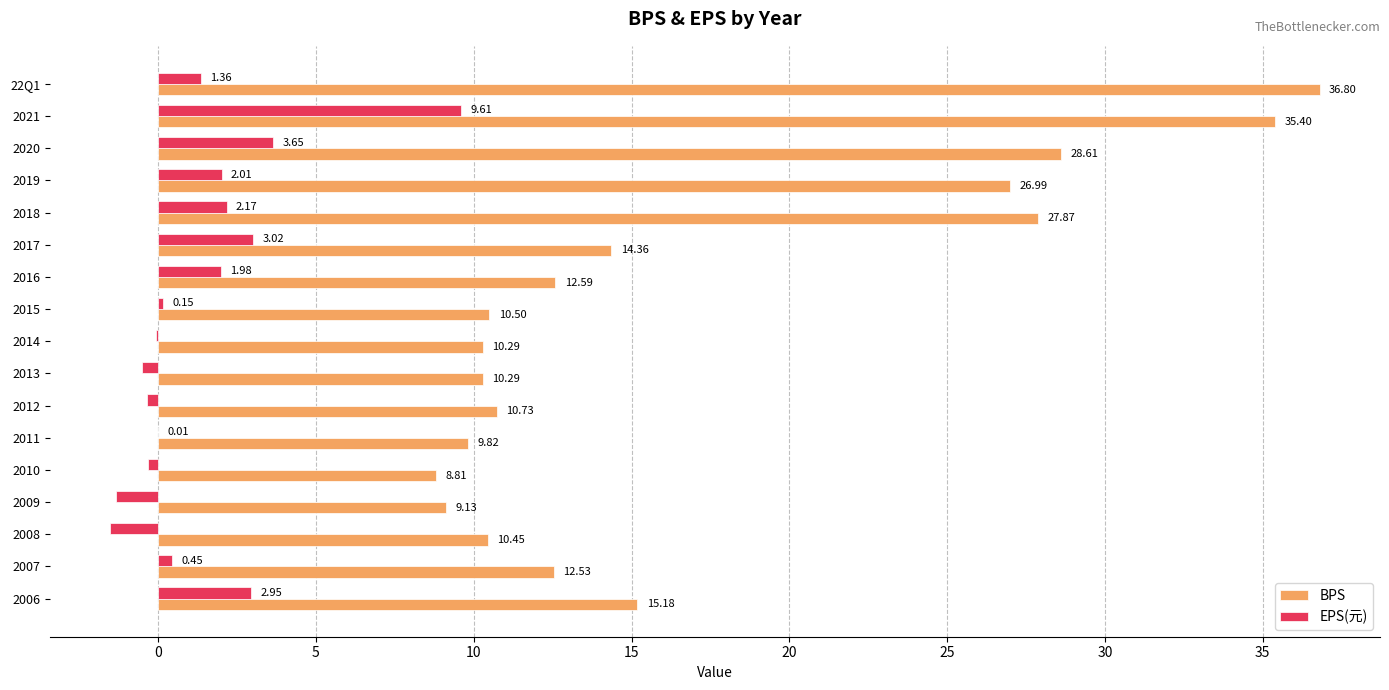

What is the sum of all EPS(元) values?

23.3